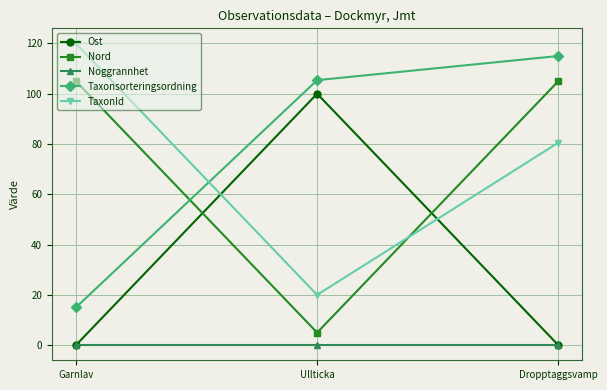

At which category is the sum across all series the highest?

Dropptaggsvamp